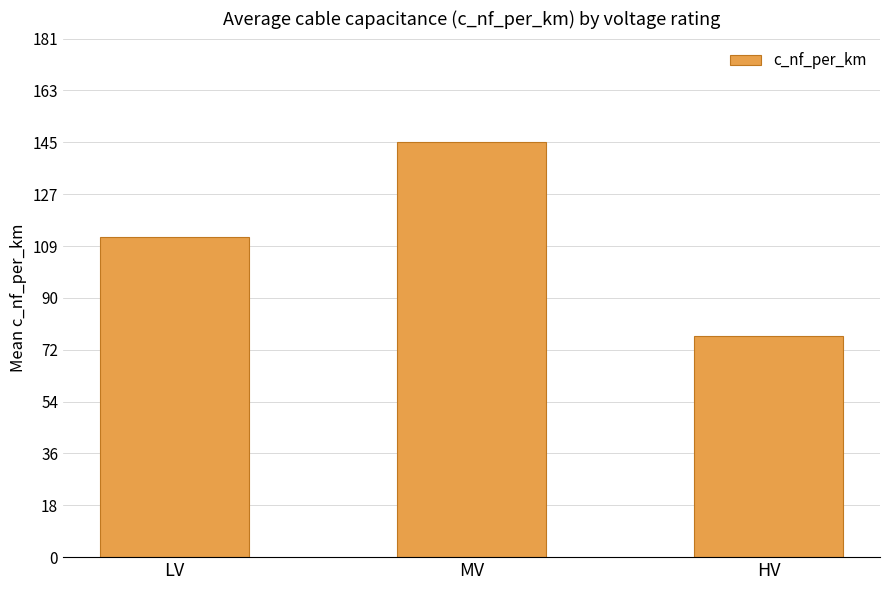

Are the bars horizontal?

No